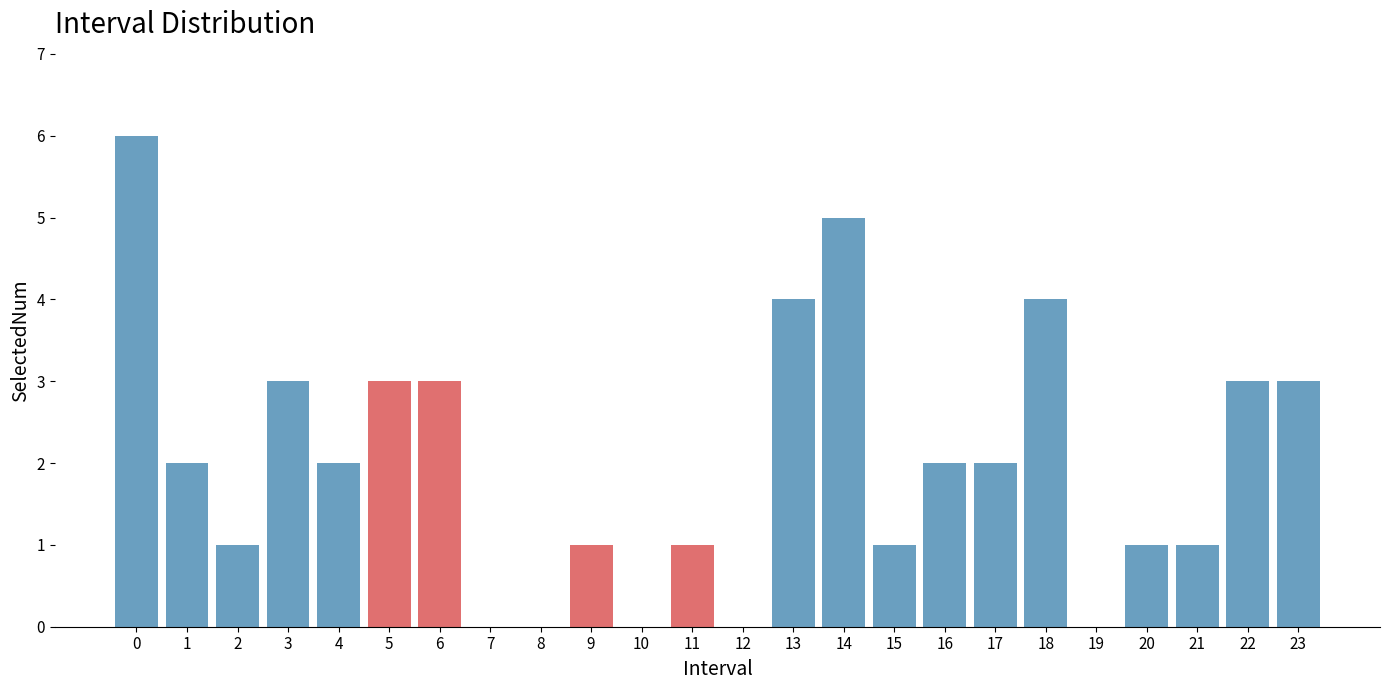

Reading left to right, extract all data points from this chart.

0=6	1=2	2=1	3=3	4=2	5=3	6=3	7=0	8=0	9=1	10=0	11=1	12=0	13=4	14=5	15=1	16=2	17=2	18=4	19=0	20=1	21=1	22=3	23=3